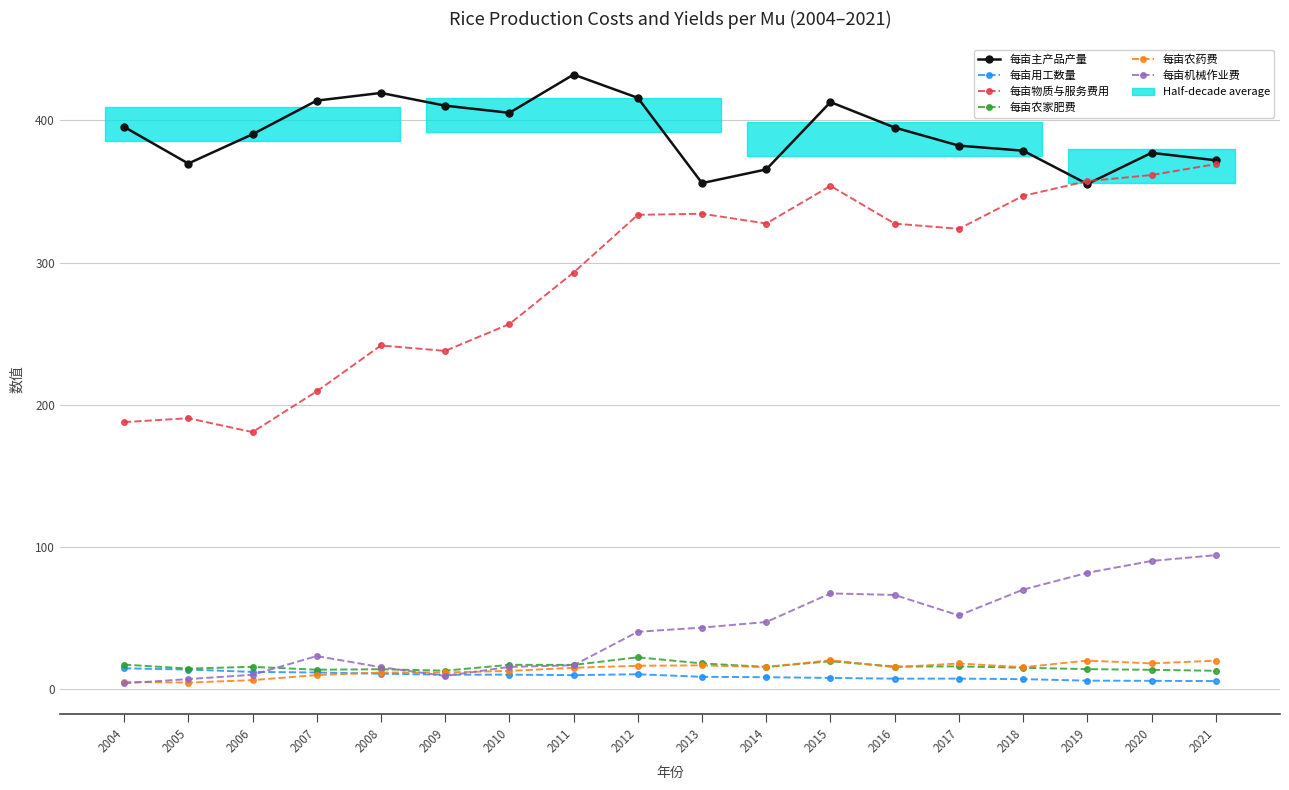

The value of 每亩农药费 at 2008 is 3.4. True or false?

False